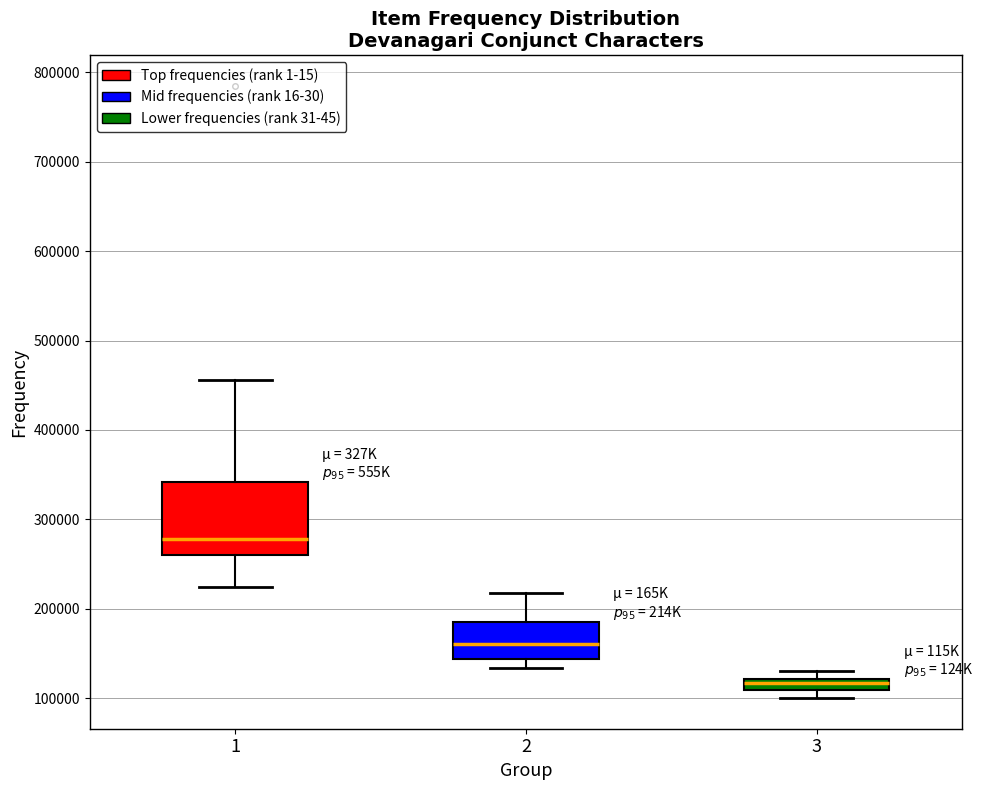

Comparing the boxes themselves (not the whiskers), which one is the tallest?

1